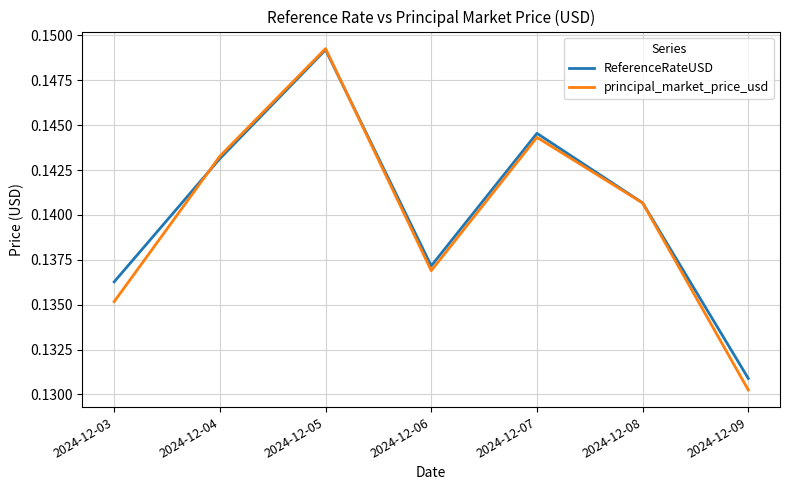

Which series has the largest range (max minus min)?

principal_market_price_usd